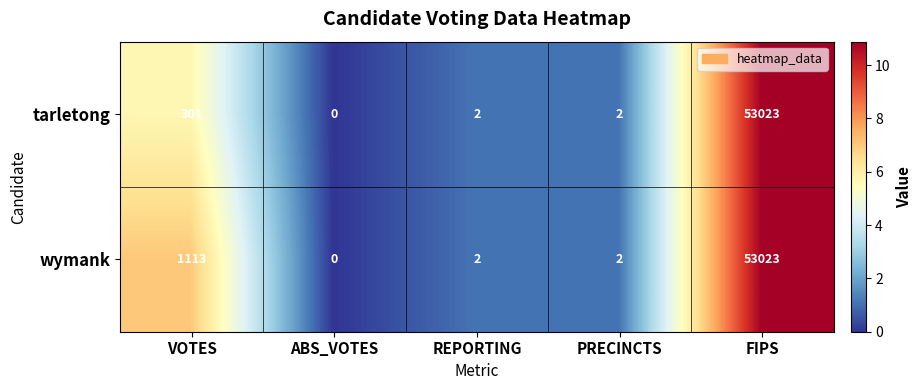

What is the sum of the wymank values at PRECINCTS and VOTES?

1115